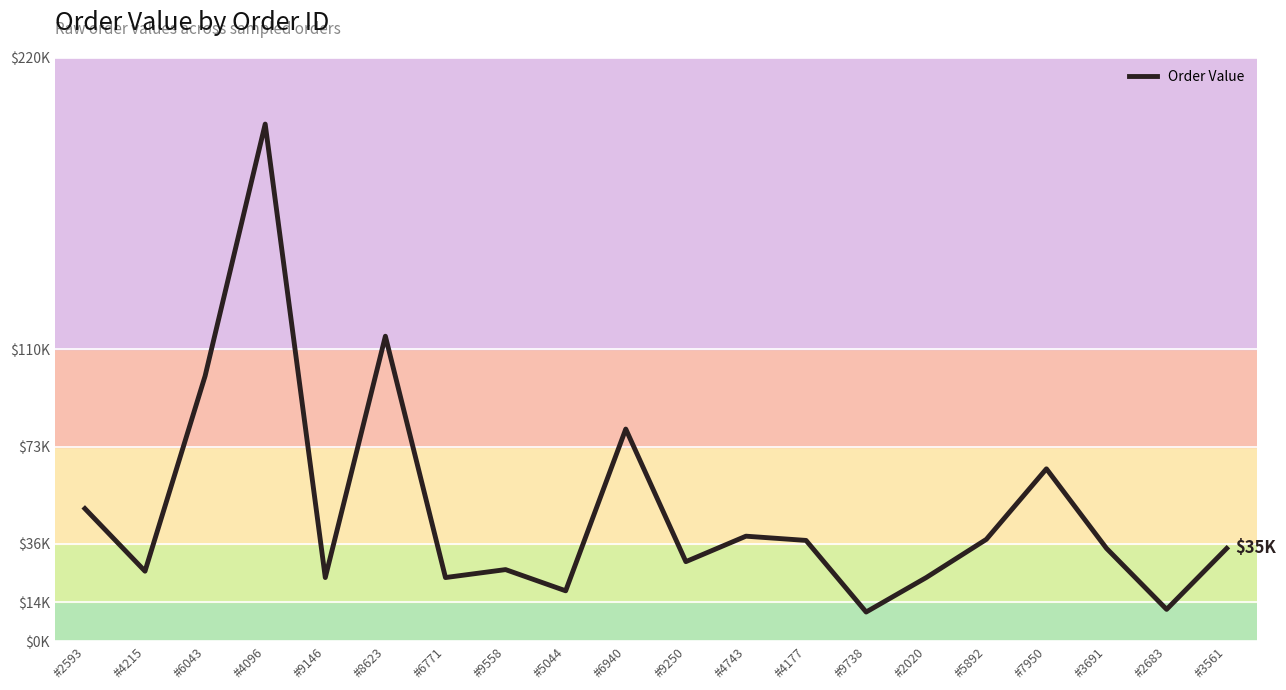

Which label corresponds to the largest value in the chart?

#4096